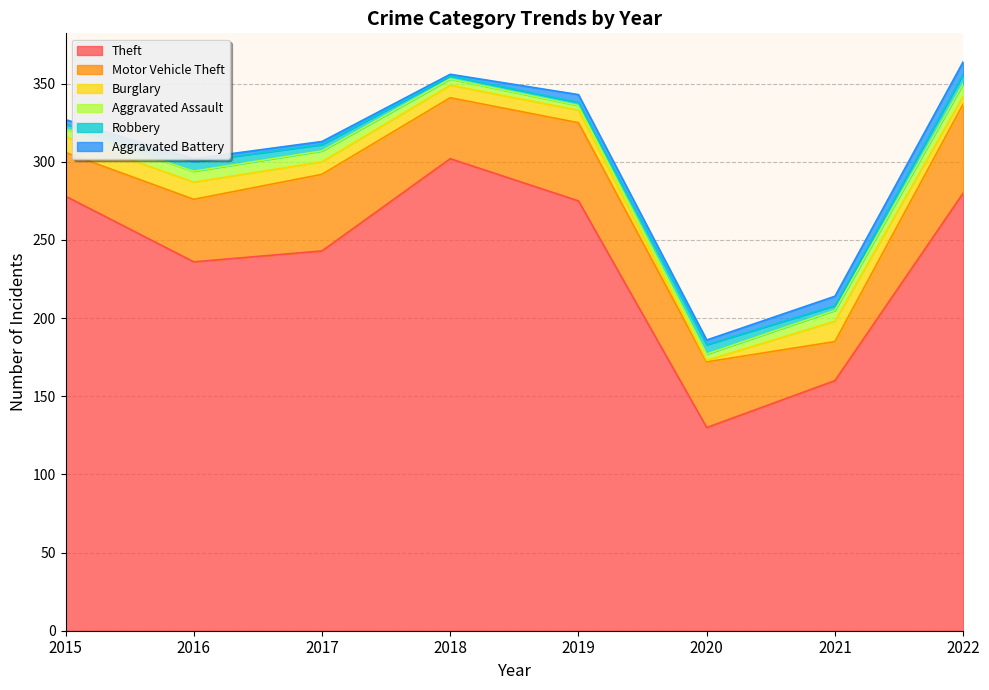

What is the sum of all Burglary values?

64